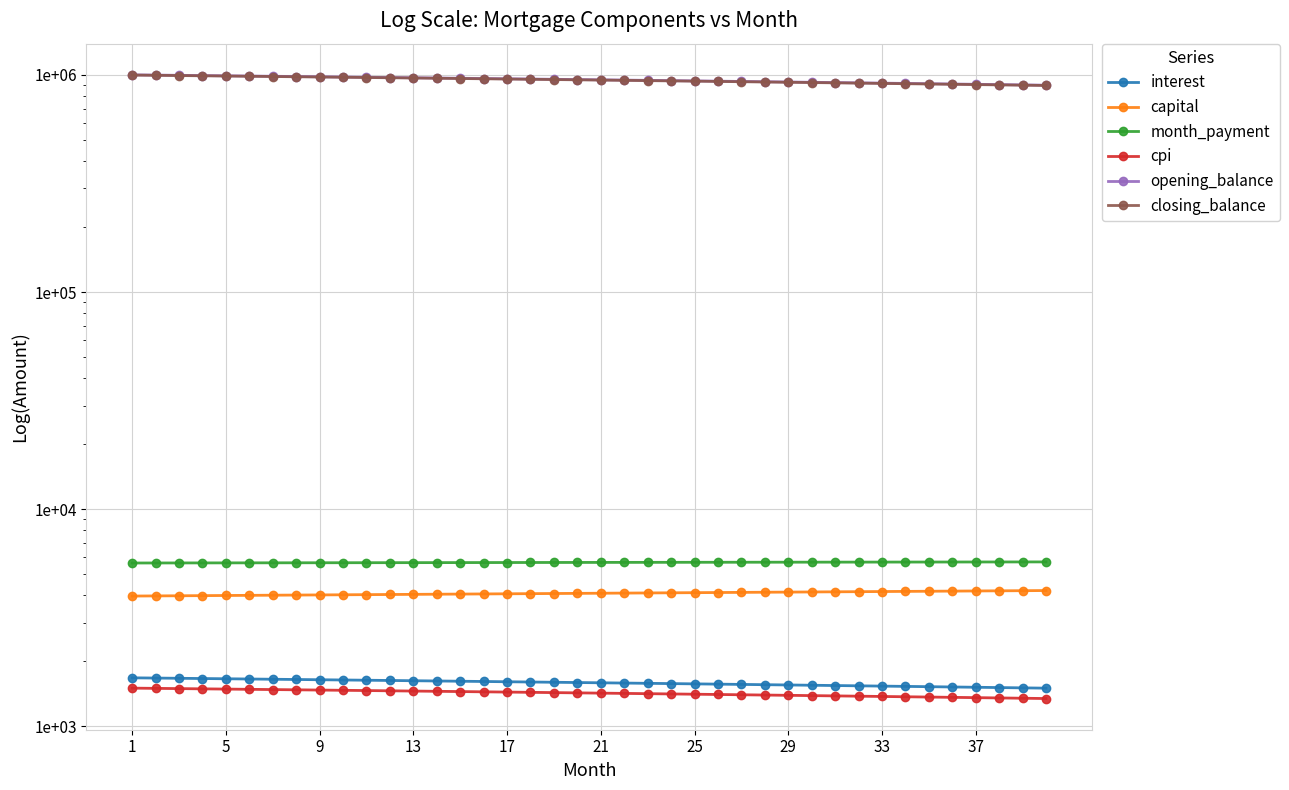

What is the sum of the capital values at 13 and 16?

8062.8